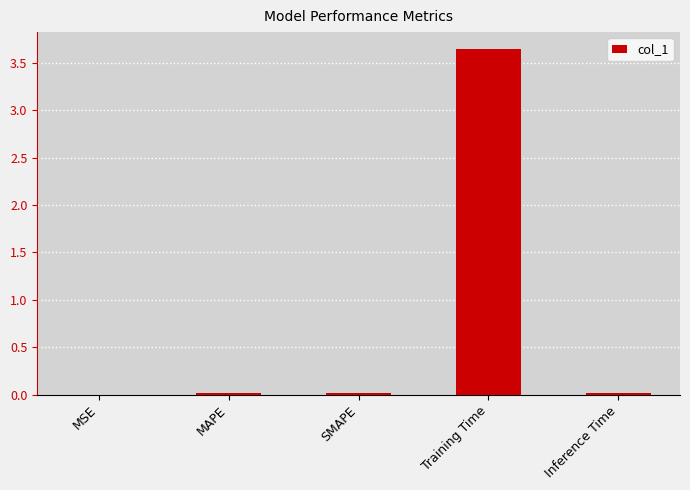

True or false: the data shows 1.4 at Training Time.

False